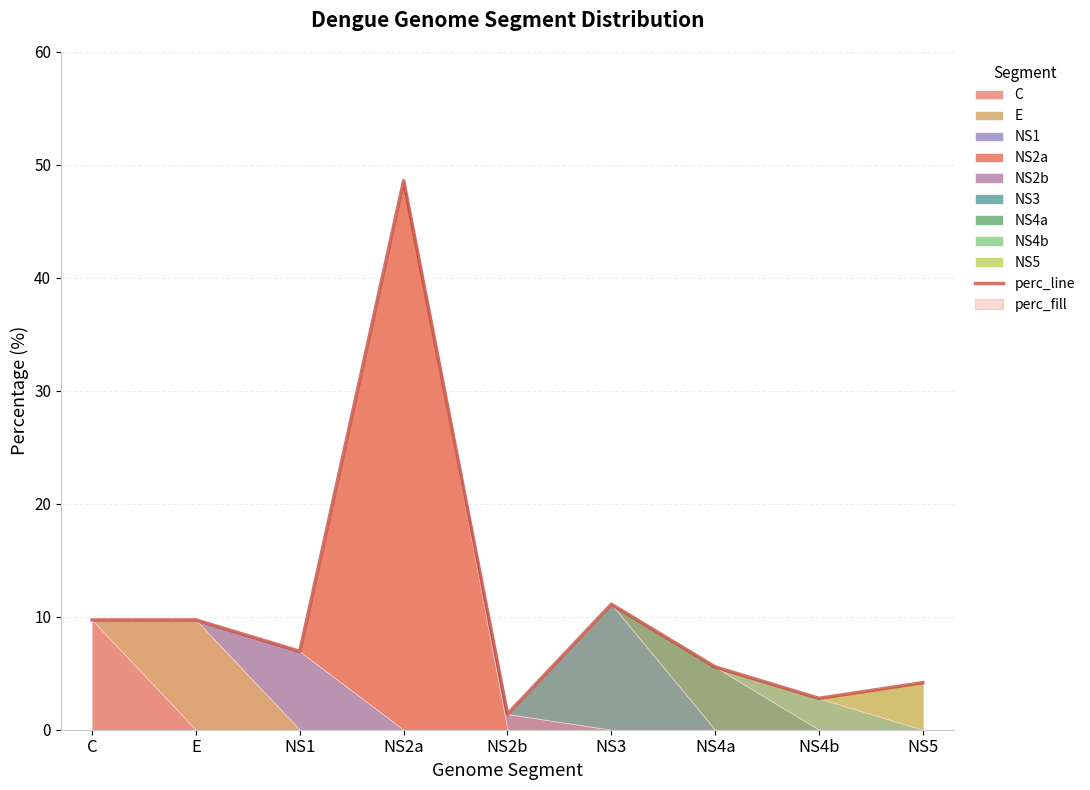

What is the label of the 2nd point from the left?

E